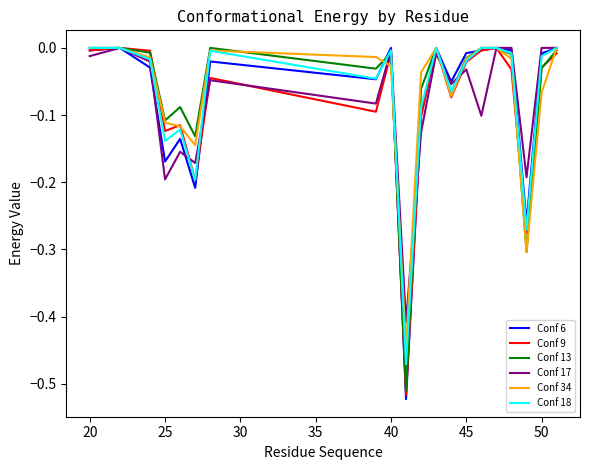

Which series has the largest range (max minus min)?

Conf 6